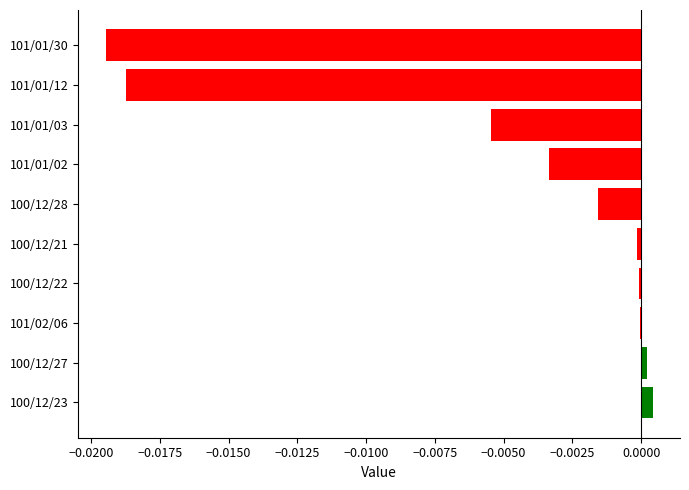

The value at 100/12/27 is 0.0. True or false?

True